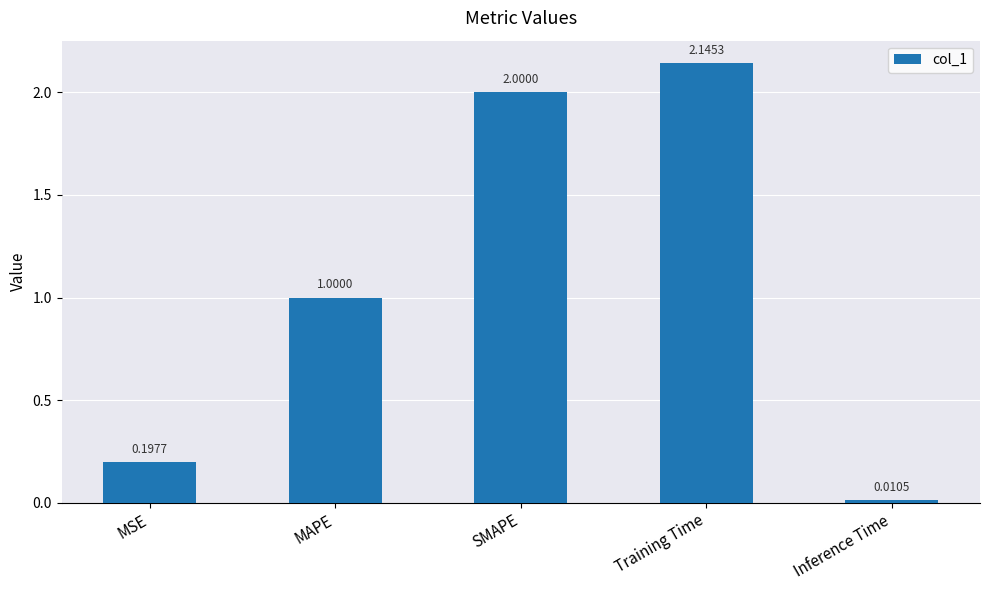

List the labels in order of value, smallest first.

Inference Time, MSE, MAPE, SMAPE, Training Time